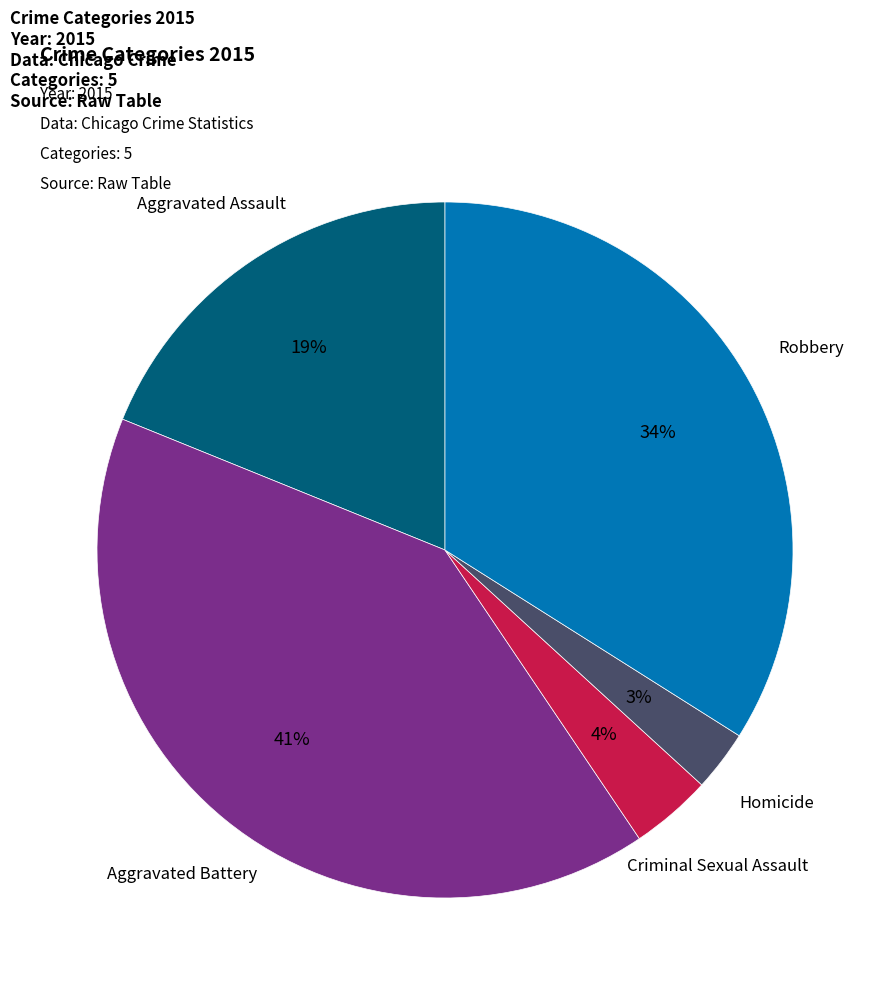

To the nearest percent, what portion does Aggravated Assault represent?

19%